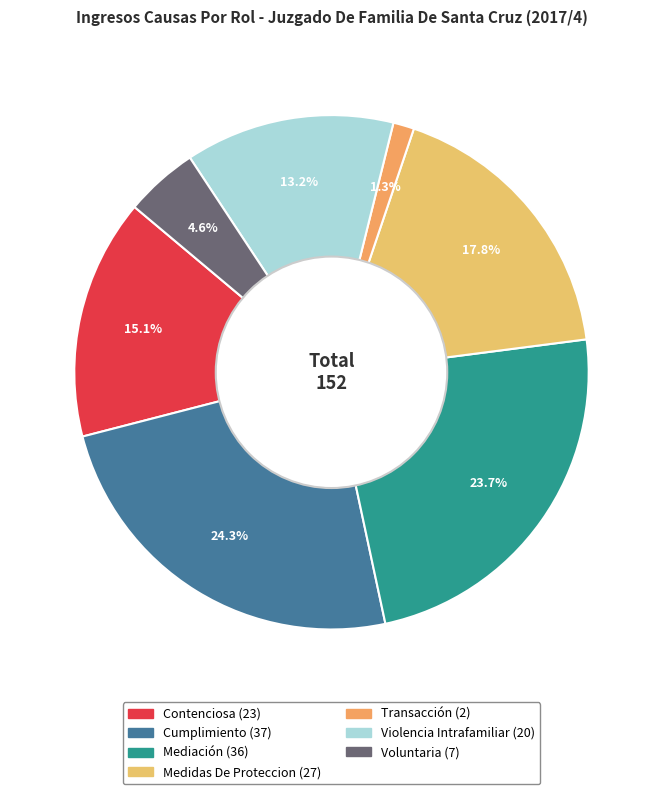

Combined, what portion of the pie is Violencia Intrafamiliar and Medidas De Proteccion?

30.9%